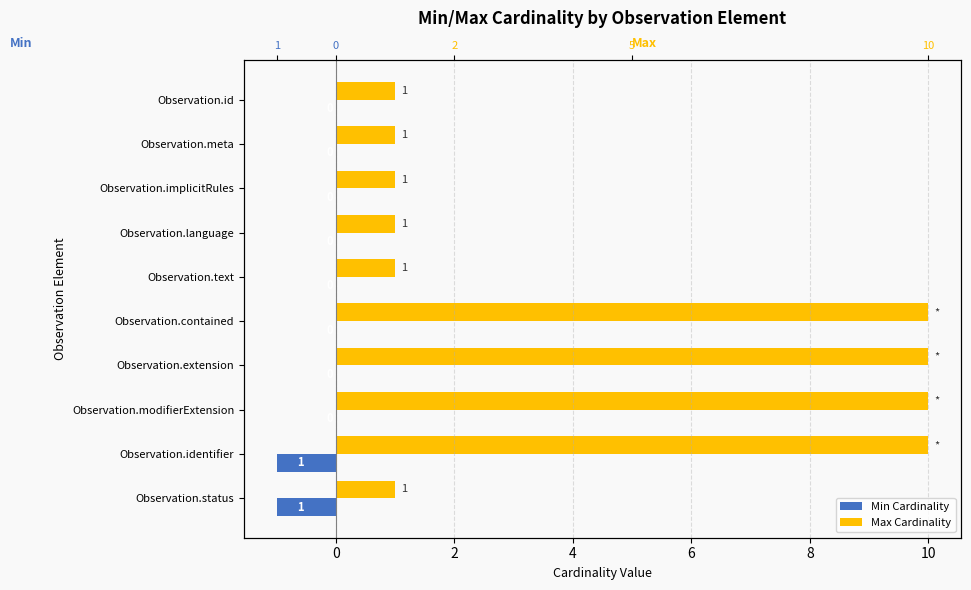

What is the total value across all series at Observation.text?

1